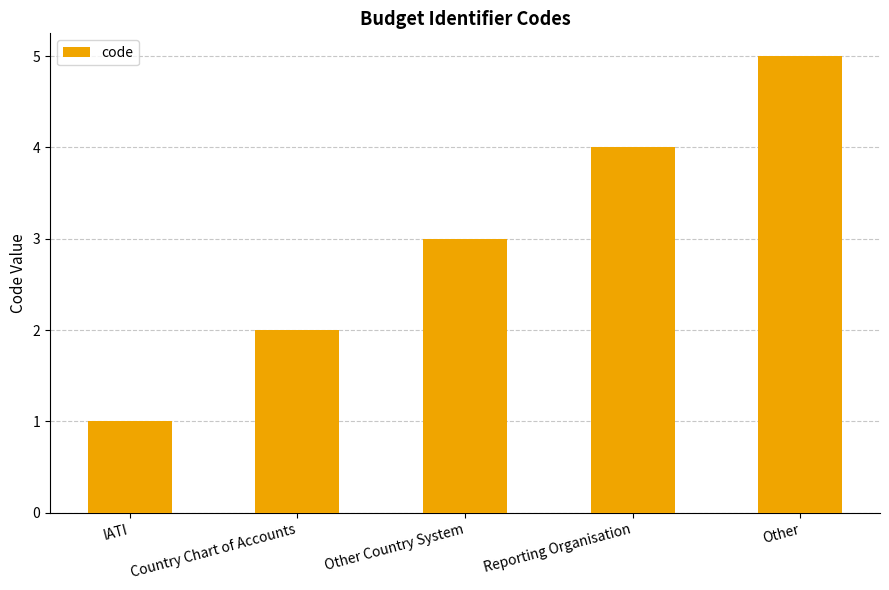

Reading left to right, what are all the values shown in this chart?

1	2	3	4	5